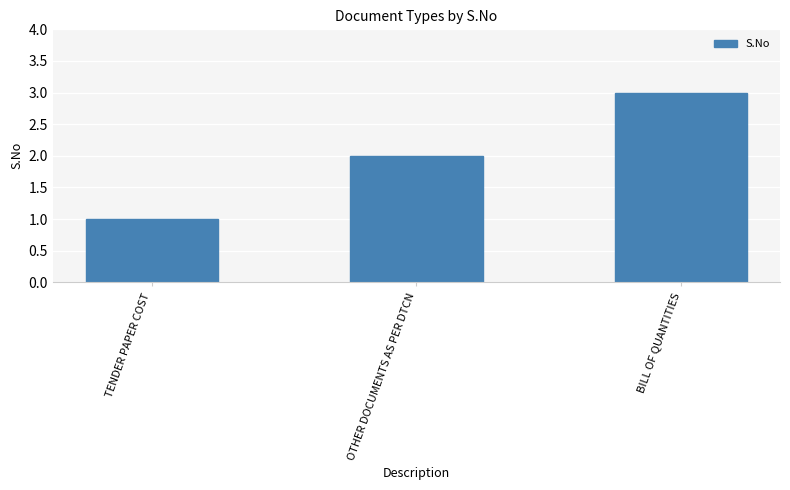

What is the change in value from OTHER DOCUMENTS AS PER DTCN to BILL OF QUANTITIES?

+1